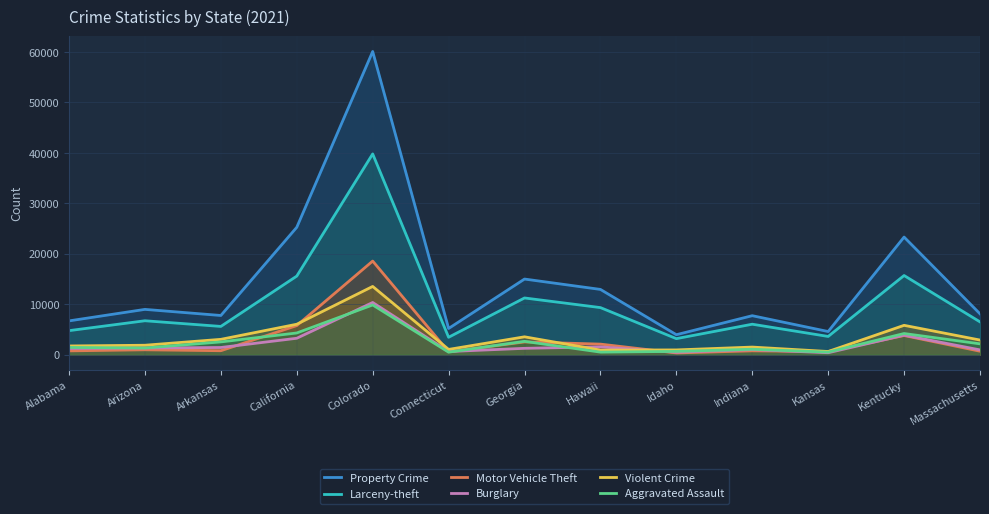

What is the minimum value shown in the chart?

321